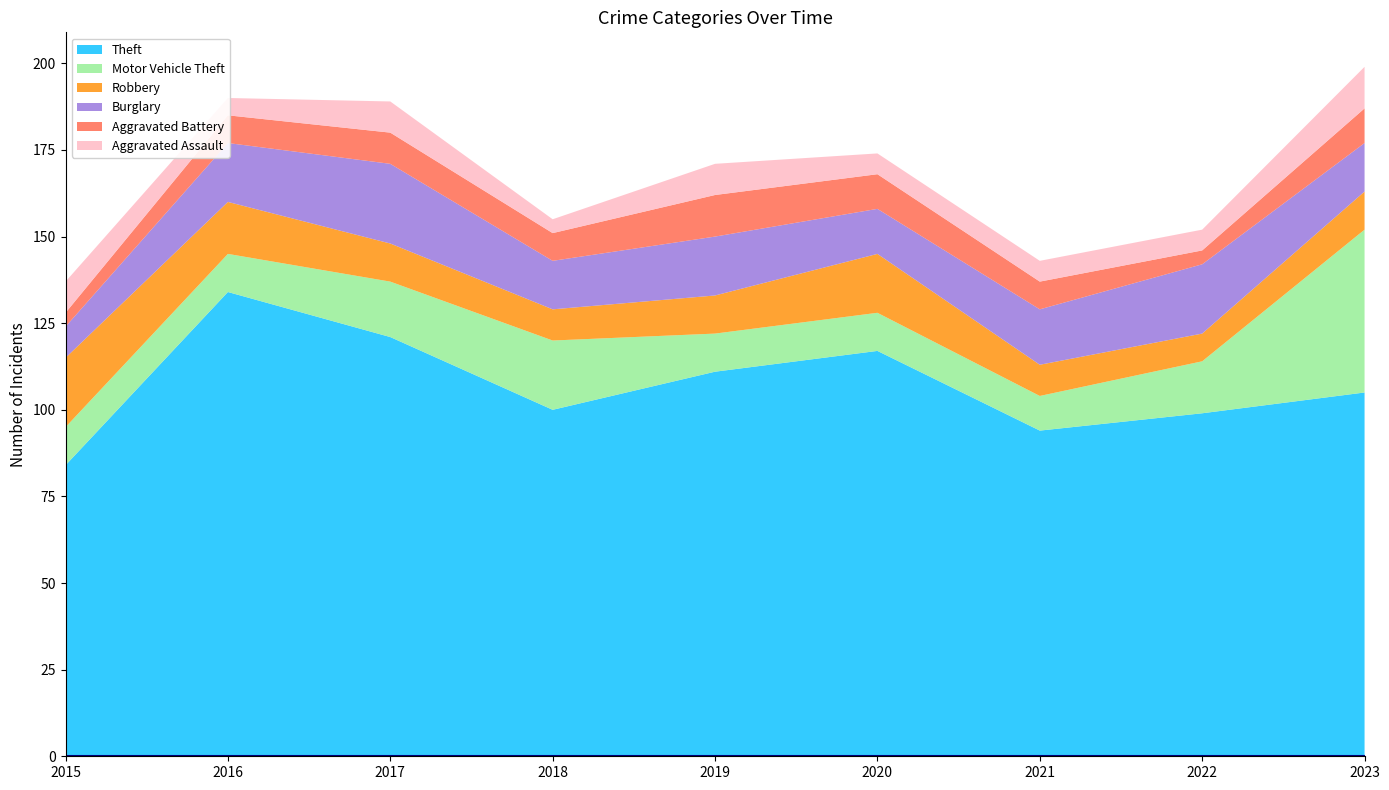

Reading left to right, list all the values displayed in this chart.

Theft: 84	134	121	100	111	117	94	99	105
Motor Vehicle Theft: 11	11	16	20	11	11	10	15	47
Robbery: 20	15	11	9	11	17	9	8	11
Burglary: 9	17	23	14	17	13	16	20	14
Aggravated Battery: 4	8	9	8	12	10	8	4	10
Aggravated Assault: 9	5	9	4	9	6	6	6	12